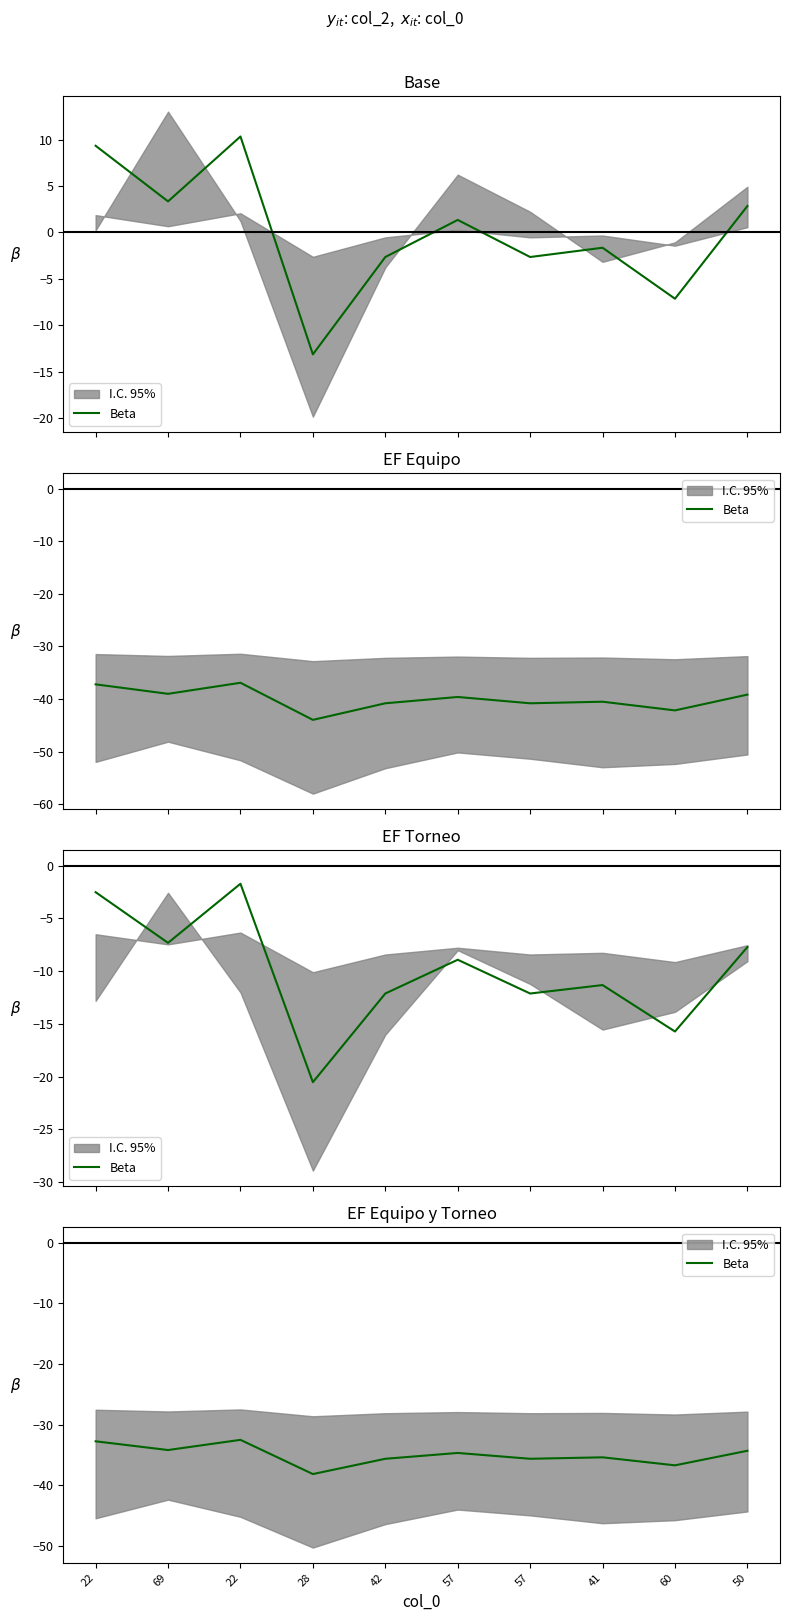

Where is the data nearest to the value -35?

57